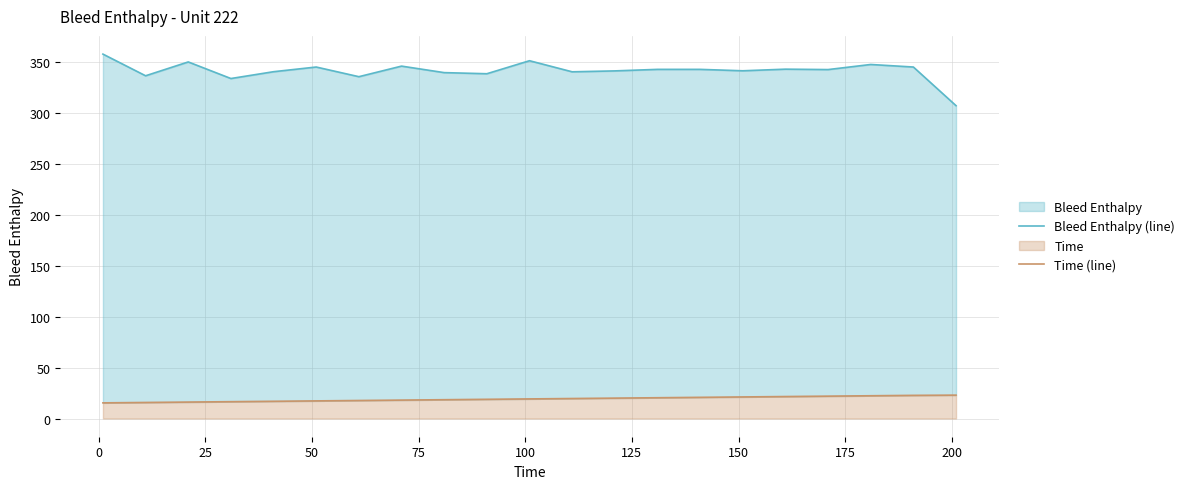

What is the value of the Bleed Enthalpy (line) point at the 15th from the left?

343.2